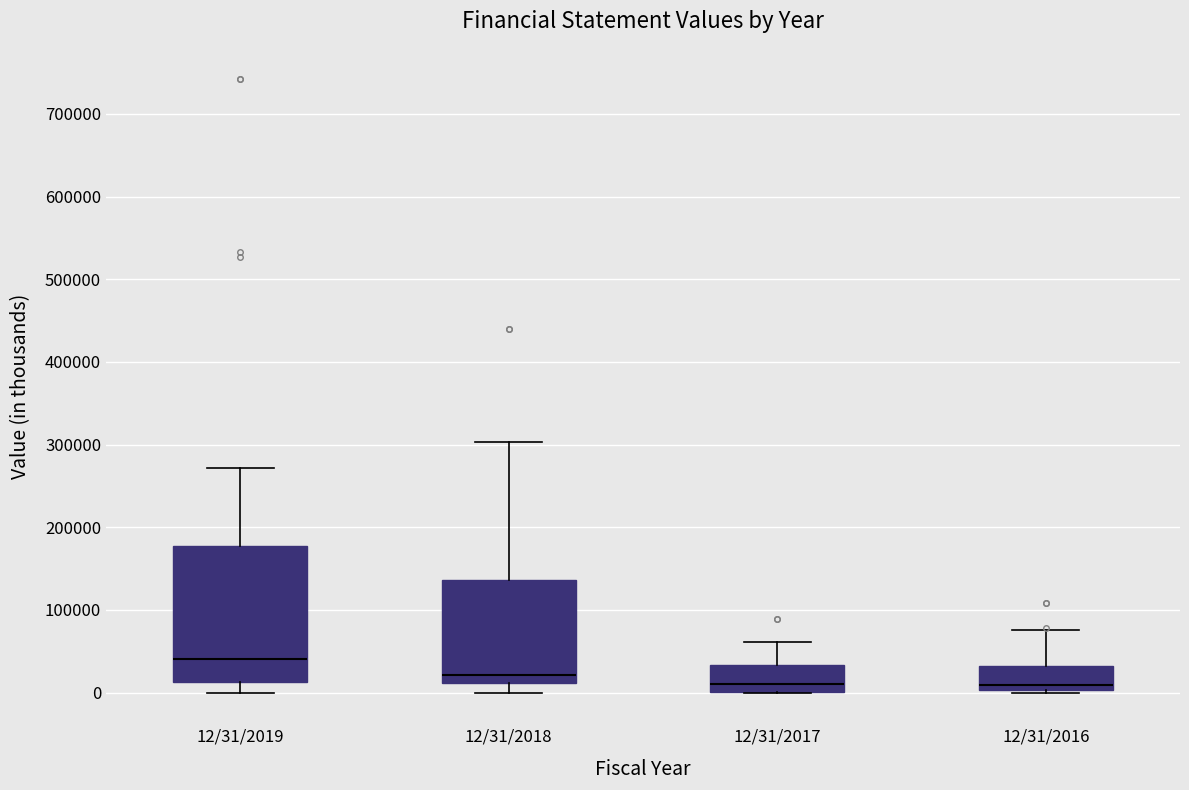

Comparing the boxes themselves (not the whiskers), which one is the tallest?

12/31/2019